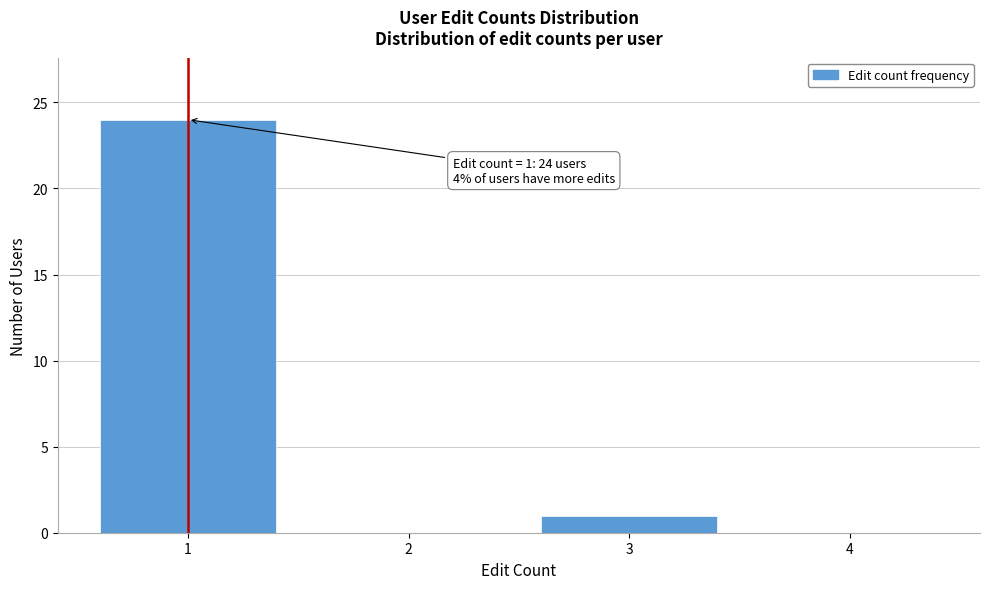

Over which range of the x-axis is the bar tallest?

0.5 to 1.5